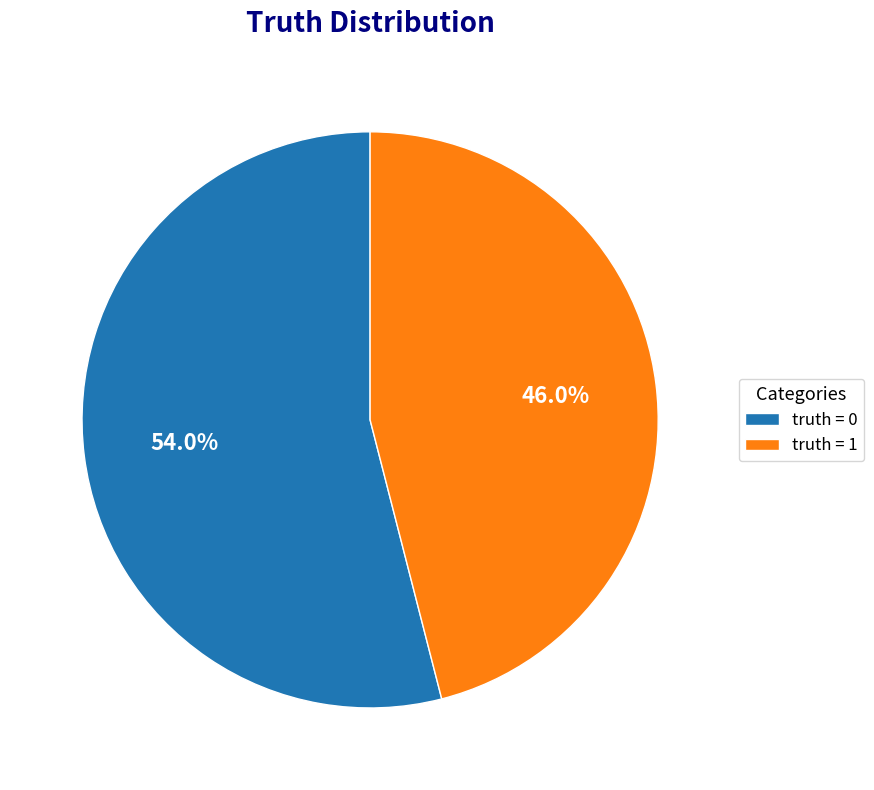

Is there any slice that represents more than half of the pie?

Yes